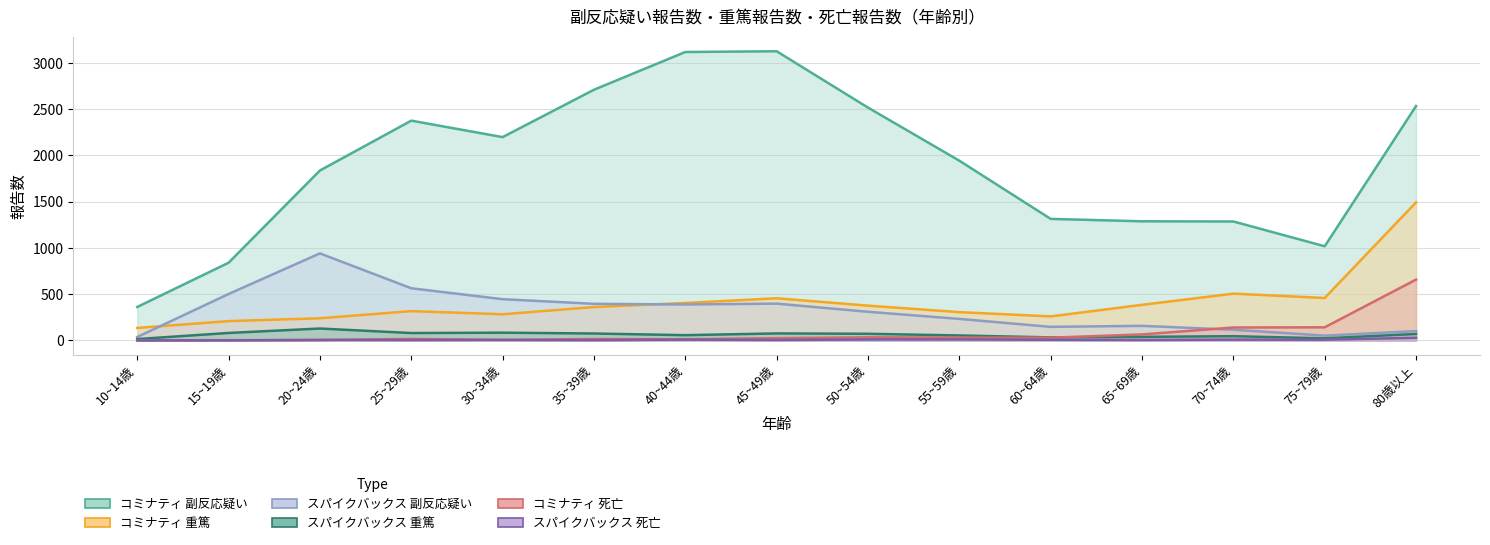

At which category does the chart reach its minimum across all series?

10~14歳